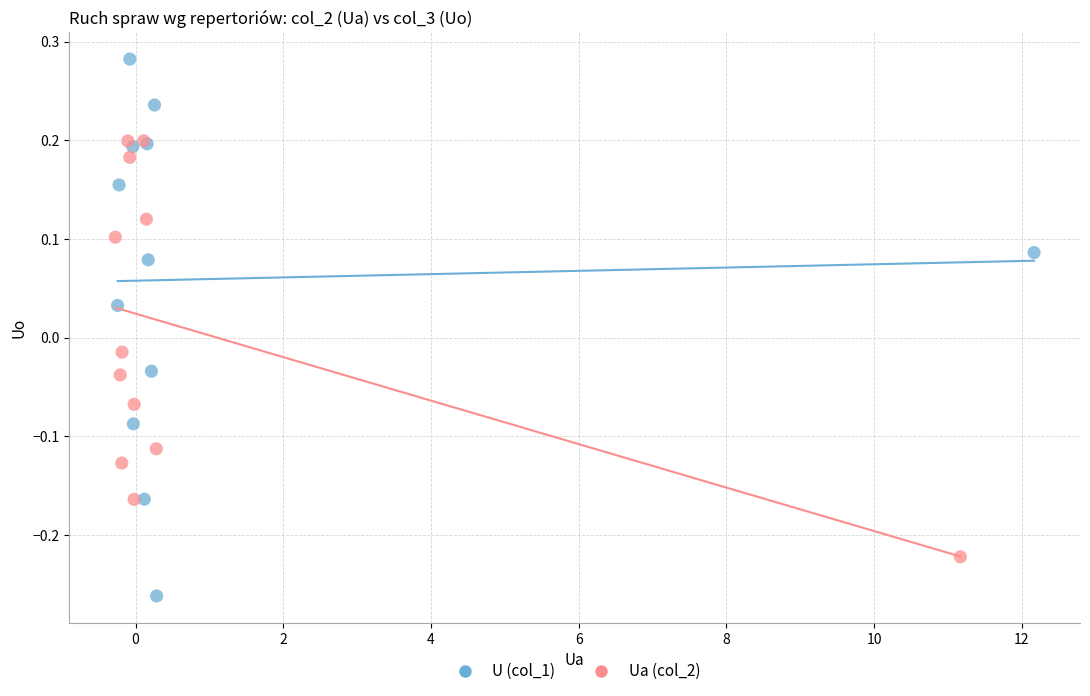

Which series contains the highest Y value?

U (col_1)